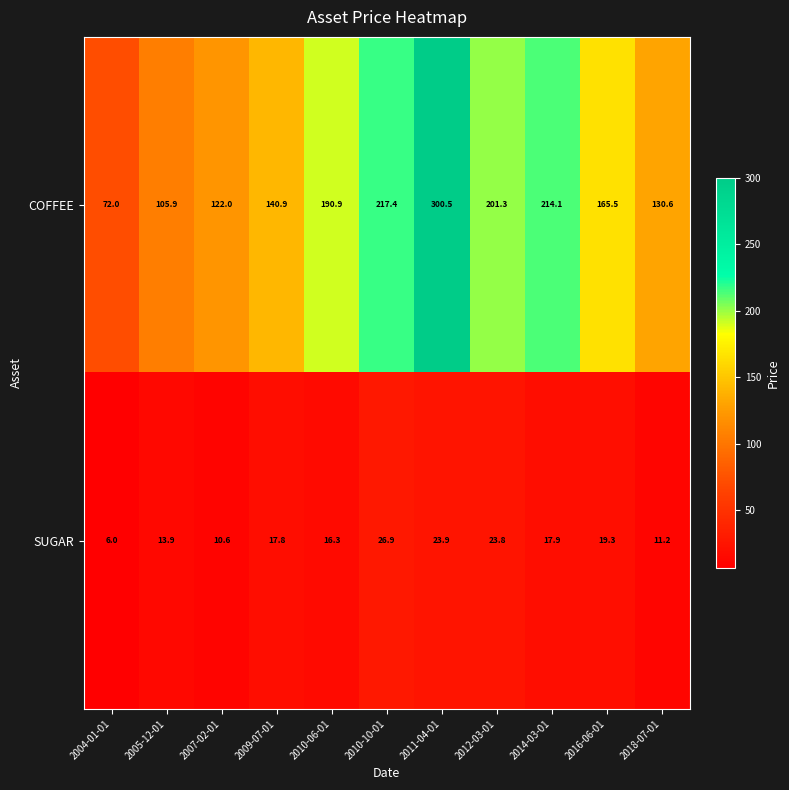

Reading left to right, transcribe all the data shown in this chart.

COFFEE: 72.0	105.9	122.0	140.9	190.9	217.4	300.5	201.3	214.1	165.5	130.6
SUGAR: 6.0	13.9	10.6	17.8	16.3	26.9	23.9	23.8	17.9	19.3	11.2